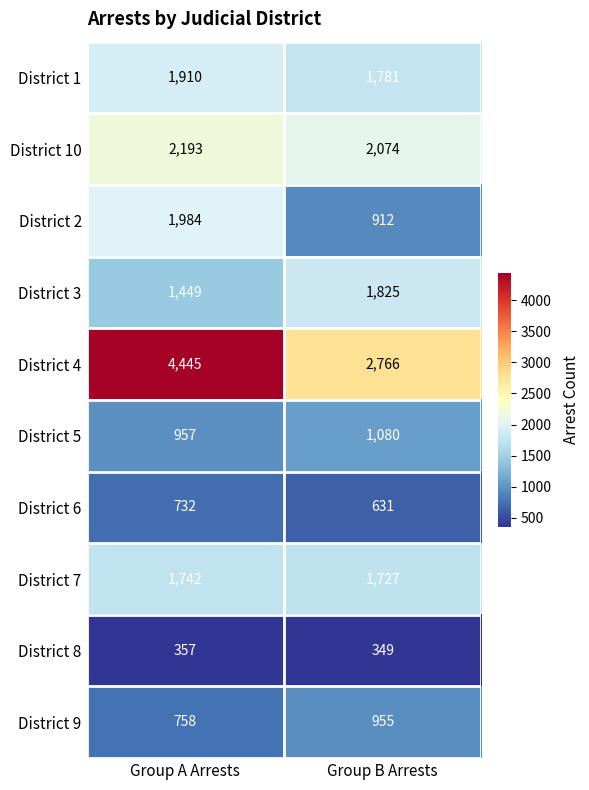

Rank the series at Group B Arrests from highest to lowest value.

District 4, District 10, District 3, District 1, District 7, District 5, District 9, District 2, District 6, District 8